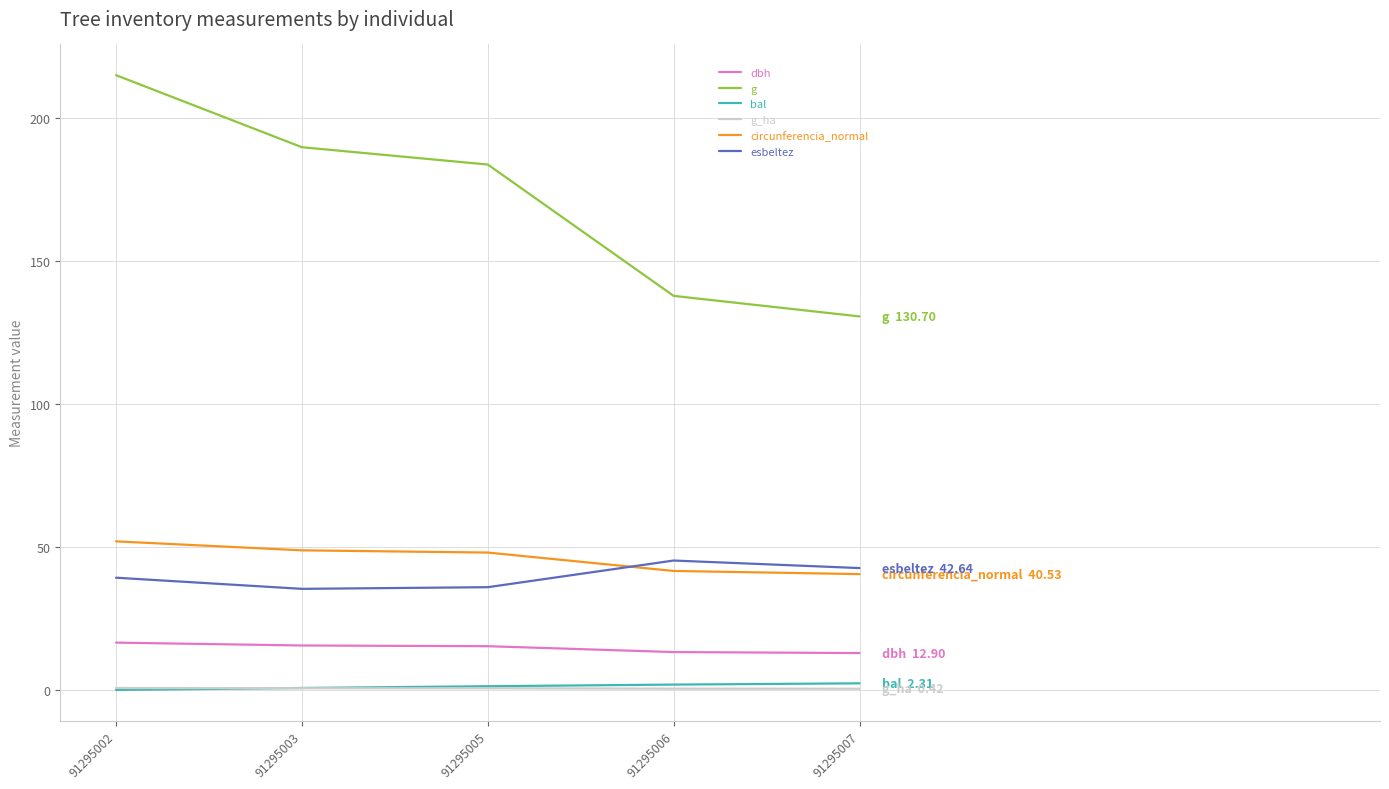

Which series has the largest range (max minus min)?

g